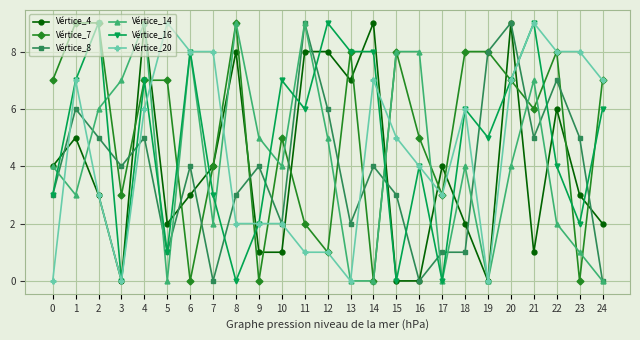

Is the value of Vértice_16 at 1 greater than the value of Vértice_8 at 13?

Yes